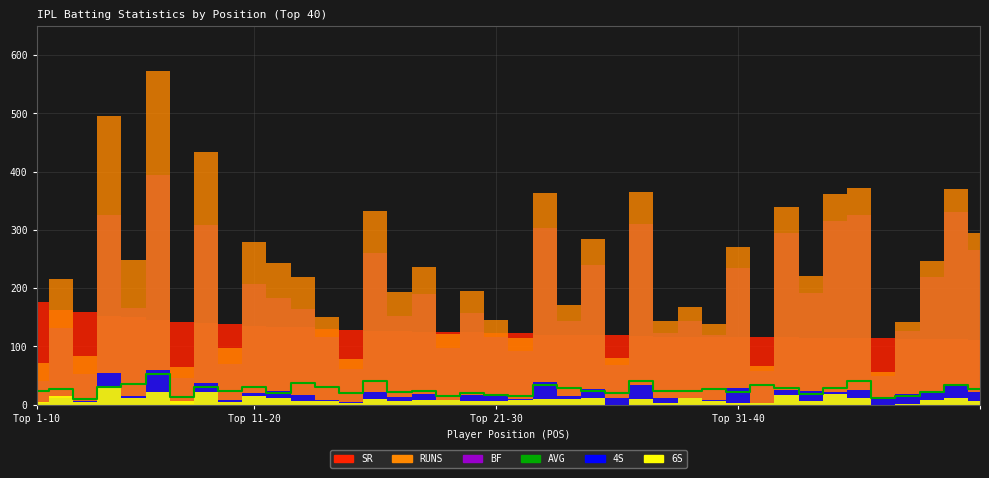

Which has a higher value, 19 or 12?

12